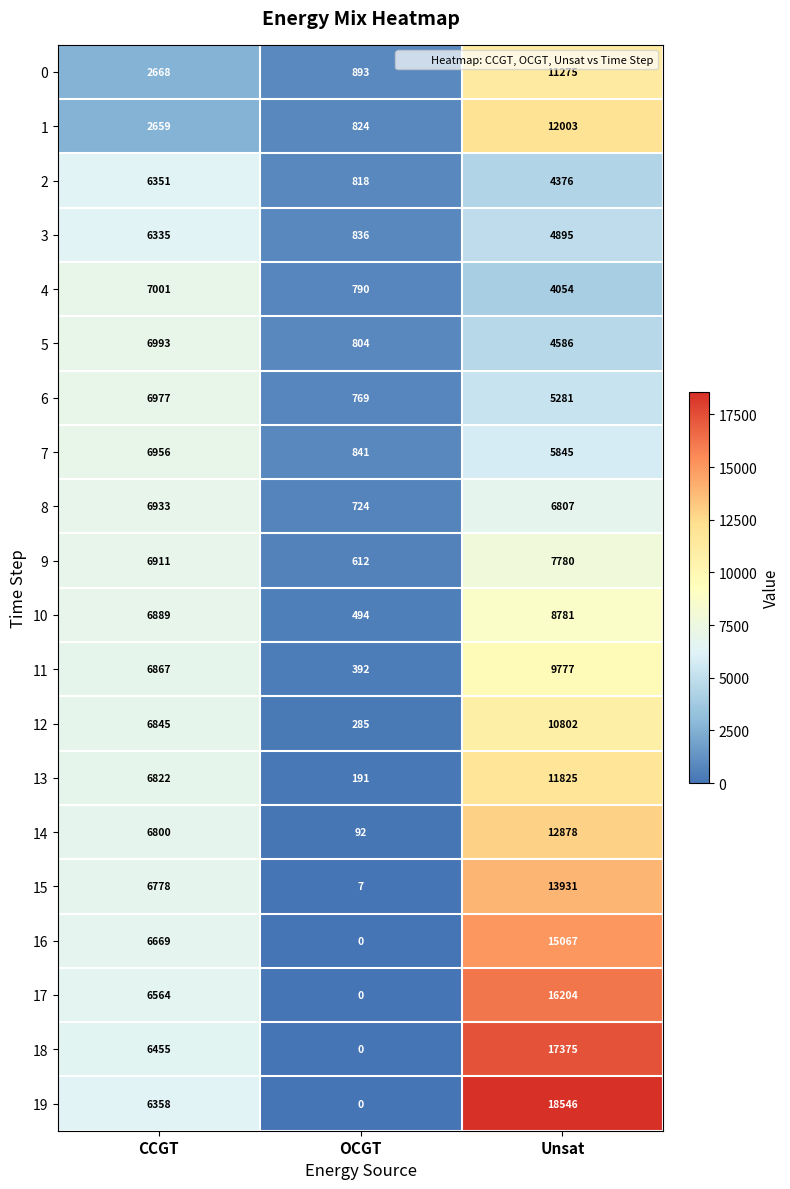

Between CCGT and OCGT, which series saw the biggest shift?

15